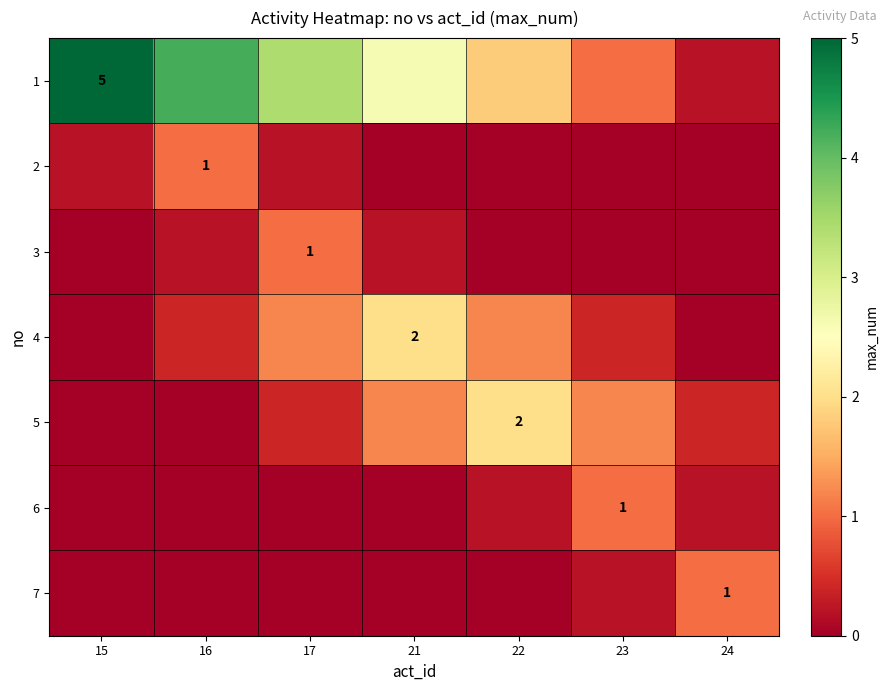

What is the sum of all 4 values?

5.2